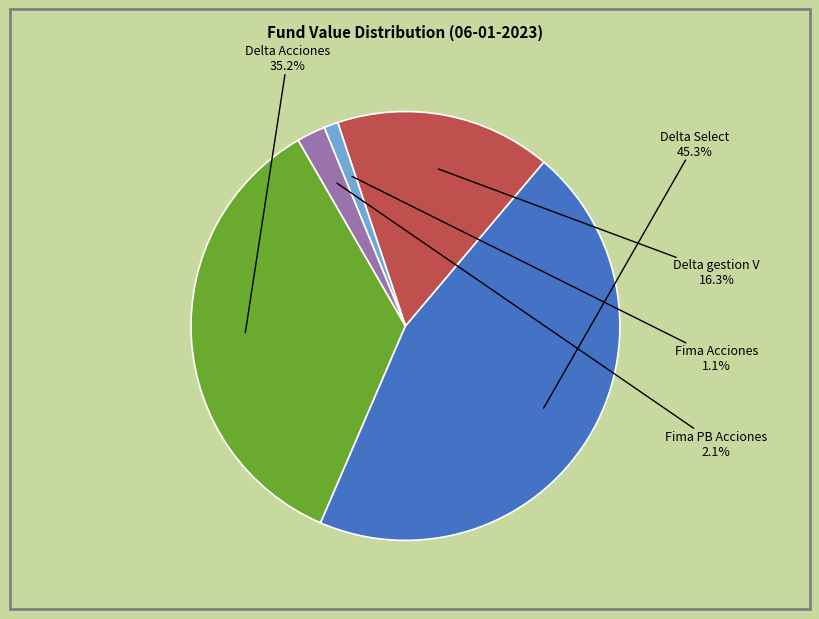

Does any single category account for the majority?

No